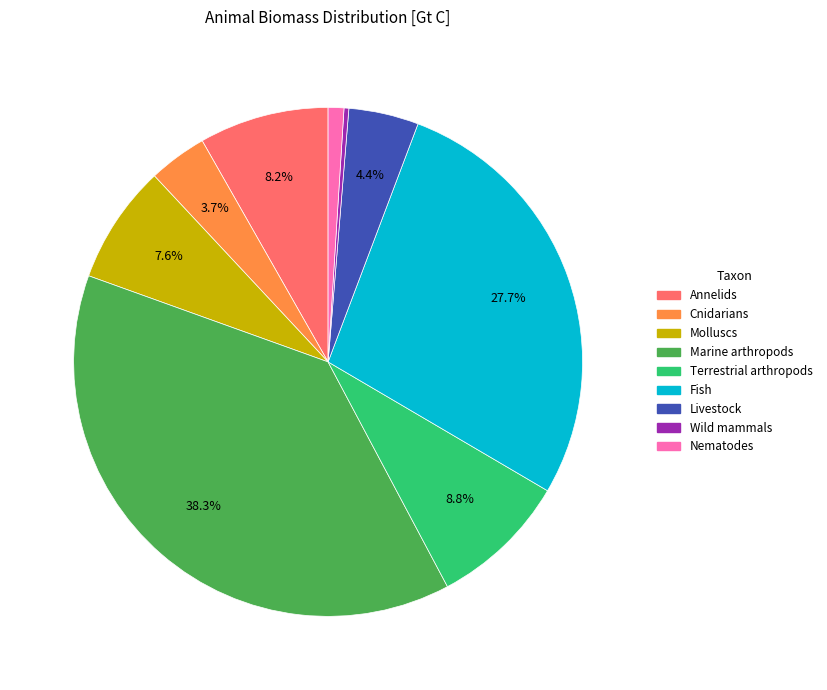

Do Livestock and Nematodes together represent more than half of the pie?

No